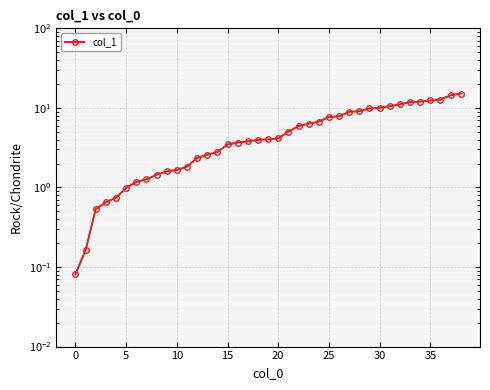

Which label corresponds to the largest value in the chart?

38